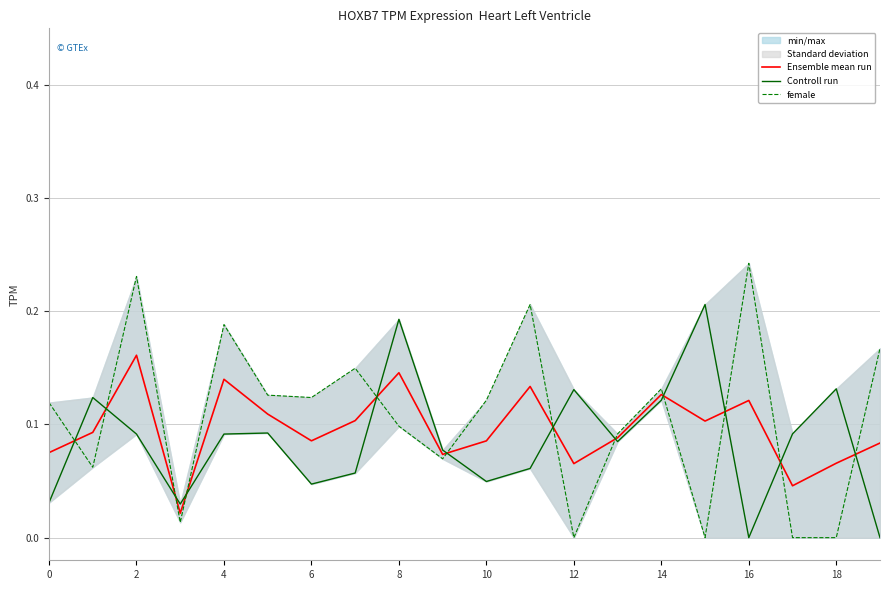

Rank the series by their maximum value, from lowest to highest.

Ensemble mean run, Controll run, female